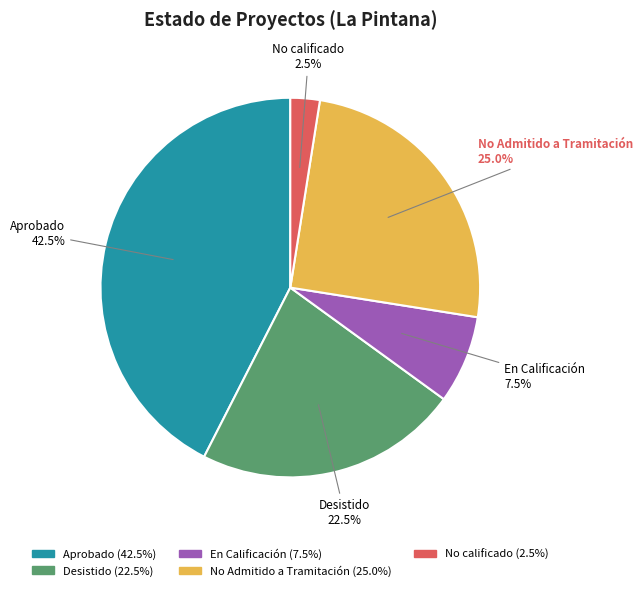

Is there any slice that represents more than half of the pie?

No